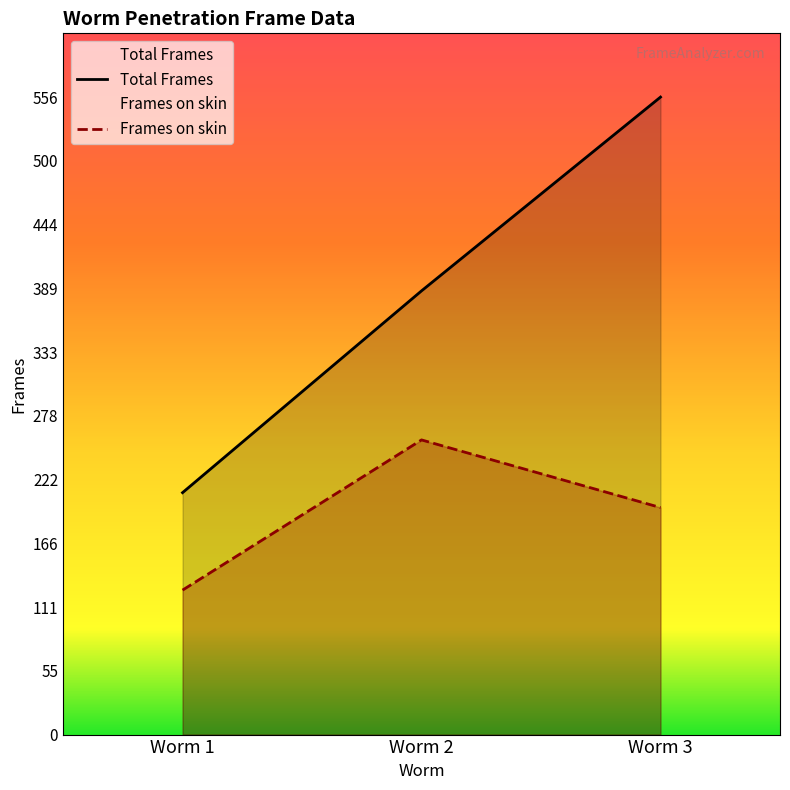

What value does the Frames on skin series have at Worm 2, to the nearest 10?

260